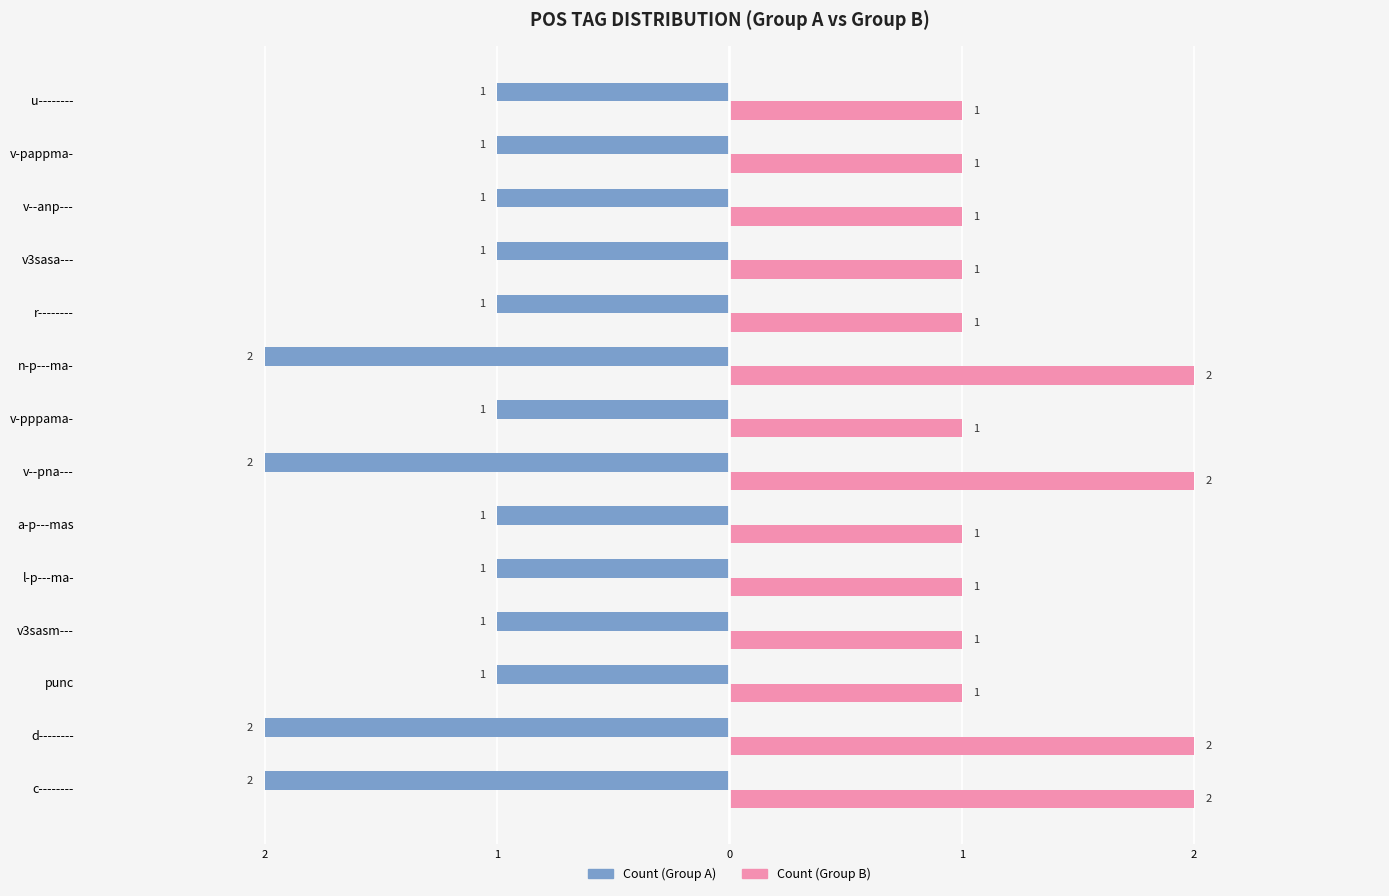

What are all the series names shown in the legend?

Count (Group A), Count (Group B)